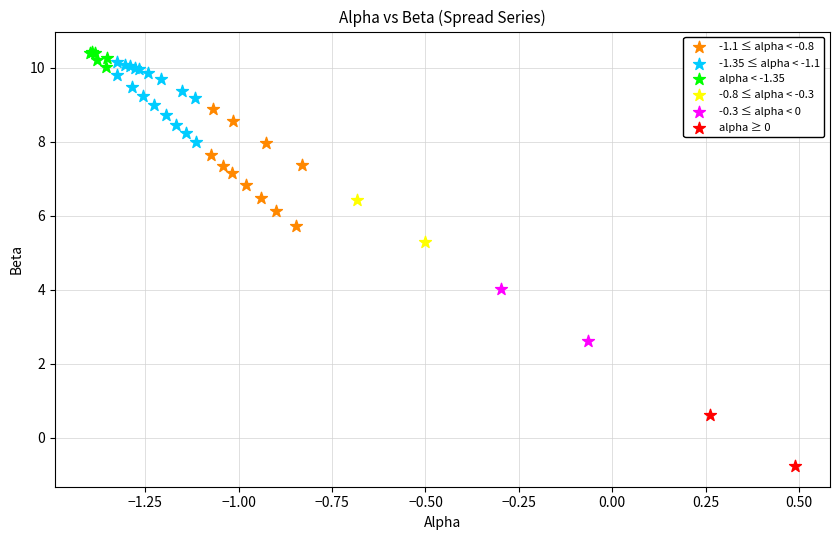

Which series has the largest Y range (max minus min)?

-1.1 ≤ alpha < -0.8